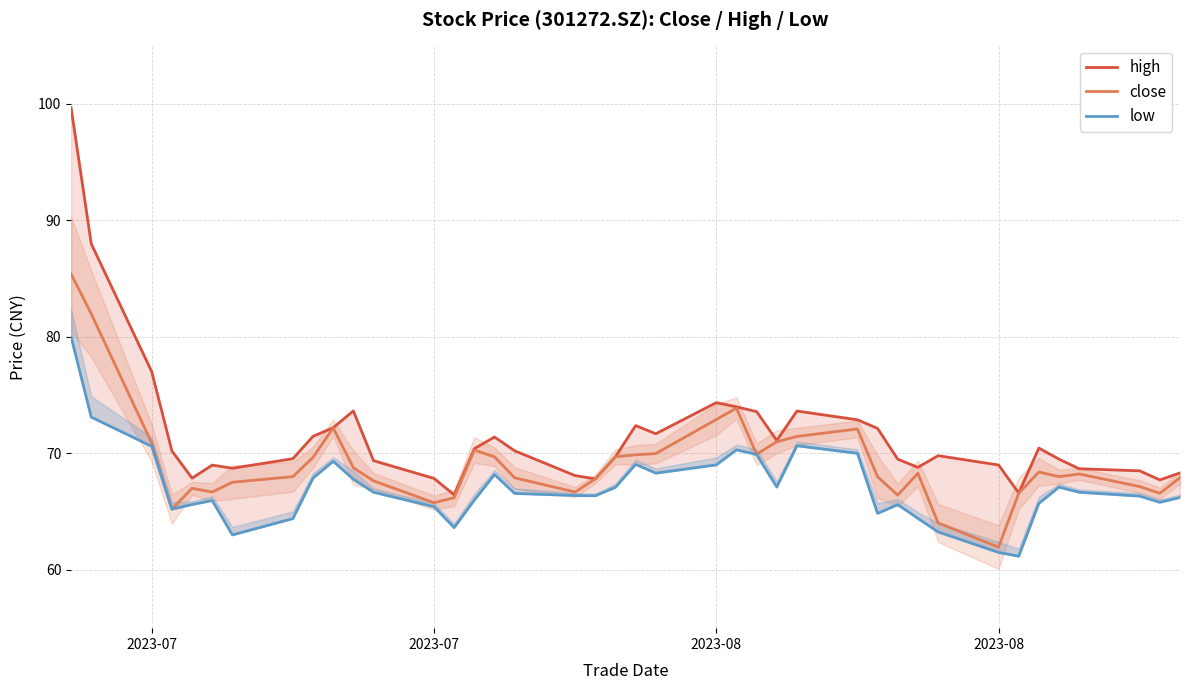

Reading left to right, transcribe all the data shown in this chart.

high: 99.7	88.0	77.0	70.2	67.9	69.0	68.7	69.5	71.5	72.2	73.6	69.4	67.8	66.4	70.4	71.4	70.2	68.1	67.8	69.7	72.4	71.7	74.3	74.0	73.6	71.1	73.6	72.9	72.1	69.5	68.8	69.8	69.0	66.6	70.5	69.5	68.7	68.5	67.7	68.3
close: 85.4	82.0	70.9	65.2	67.0	66.7	67.5	68.0	69.7	72.2	68.8	67.6	65.8	66.2	70.3	69.7	67.9	66.7	67.8	69.7	69.9	70.0	72.9	73.9	69.9	71.0	71.5	72.1	68.0	66.4	68.3	64.0	62.0	66.6	68.4	68.0	68.2	67.2	66.6	67.9
low: 80.0	73.1	70.6	65.2	65.6	66.0	63.0	64.4	67.9	69.3	67.8	66.7	65.4	63.6	66.0	68.2	66.6	66.4	66.4	67.1	69.0	68.3	69.0	70.3	69.9	67.1	70.7	70.0	64.8	65.6	64.4	63.3	61.5	61.2	65.7	67.1	66.7	66.3	65.8	66.2